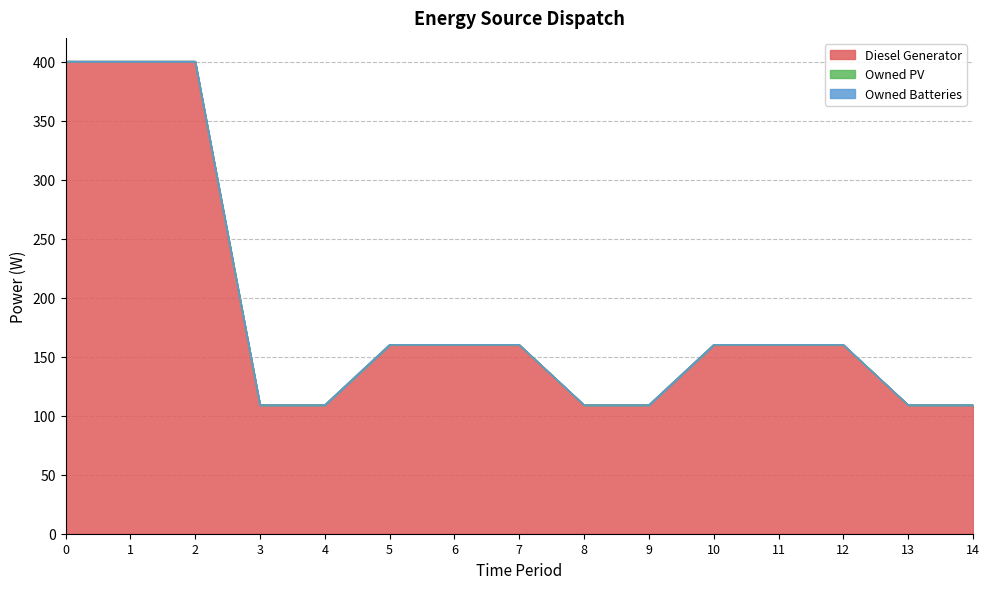

Which series has the widest spread of values?

Diesel Generator